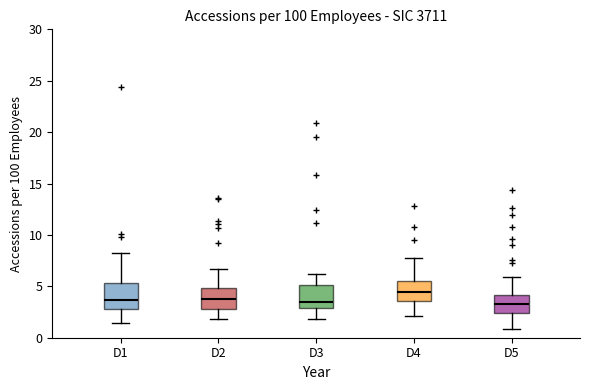

Which box has the highest median line?

D4